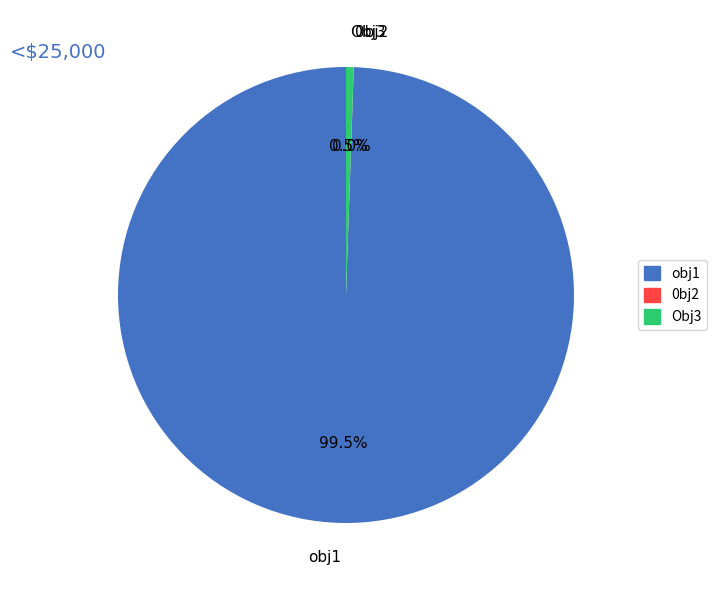

Which category has the biggest portion of the pie?

obj1